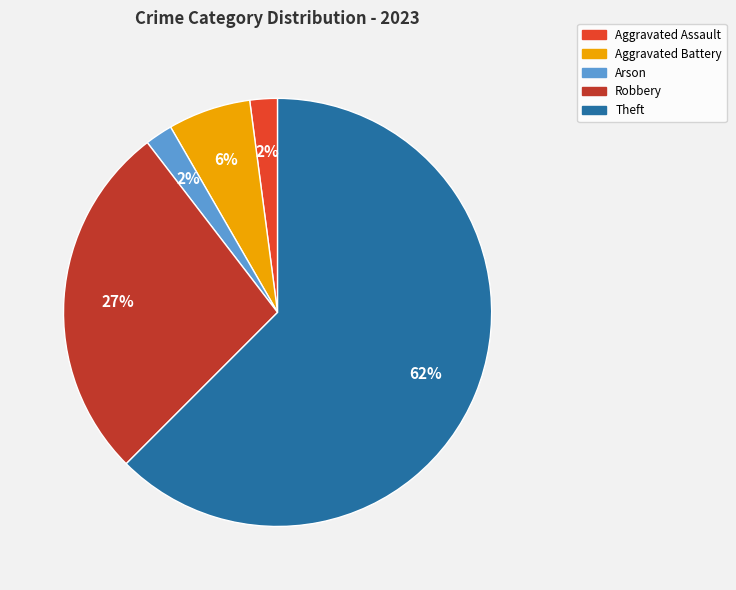

To the nearest percent, what portion does Arson represent?

2%